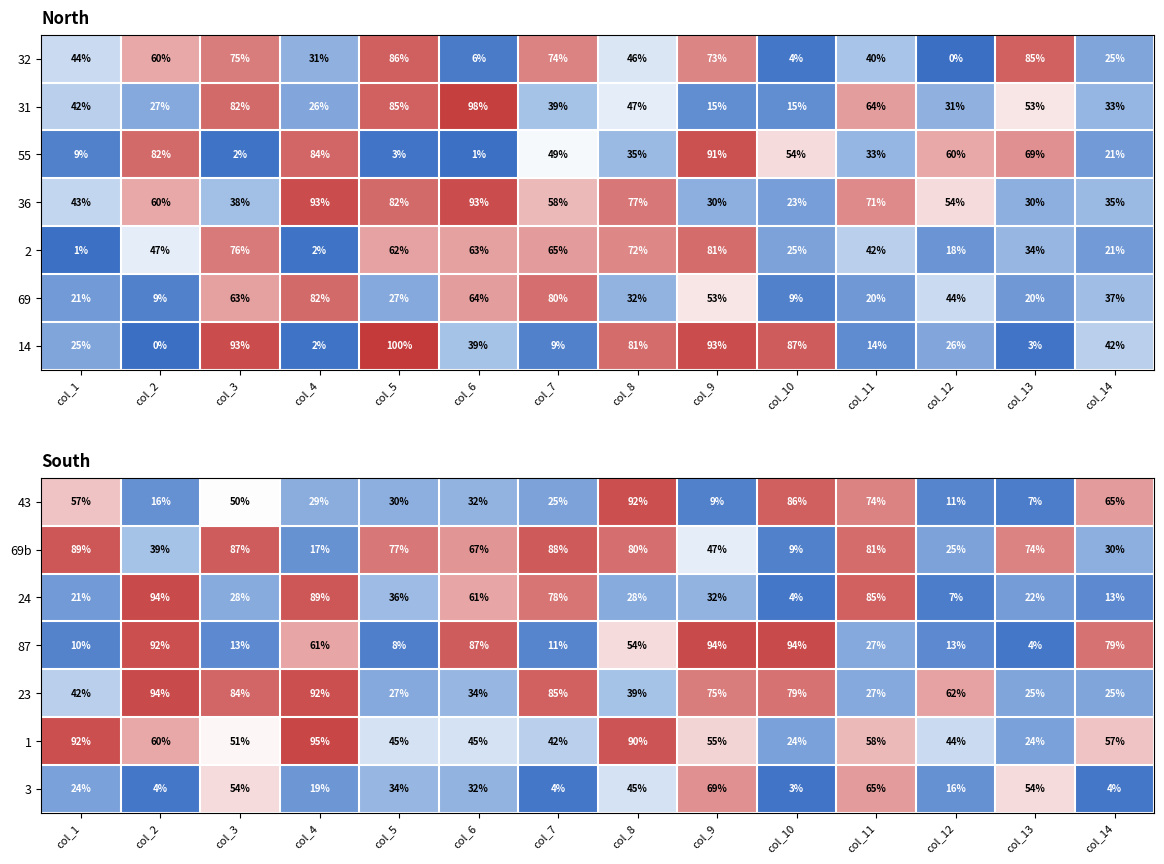

What is the sum of all 23 values?

790